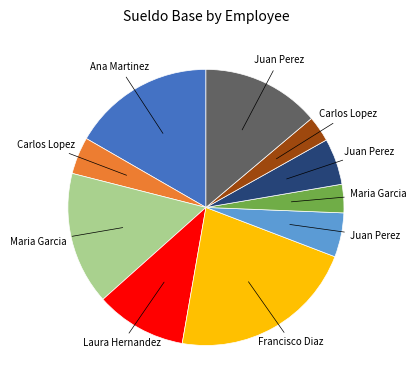

Is there any slice that represents more than half of the pie?

No